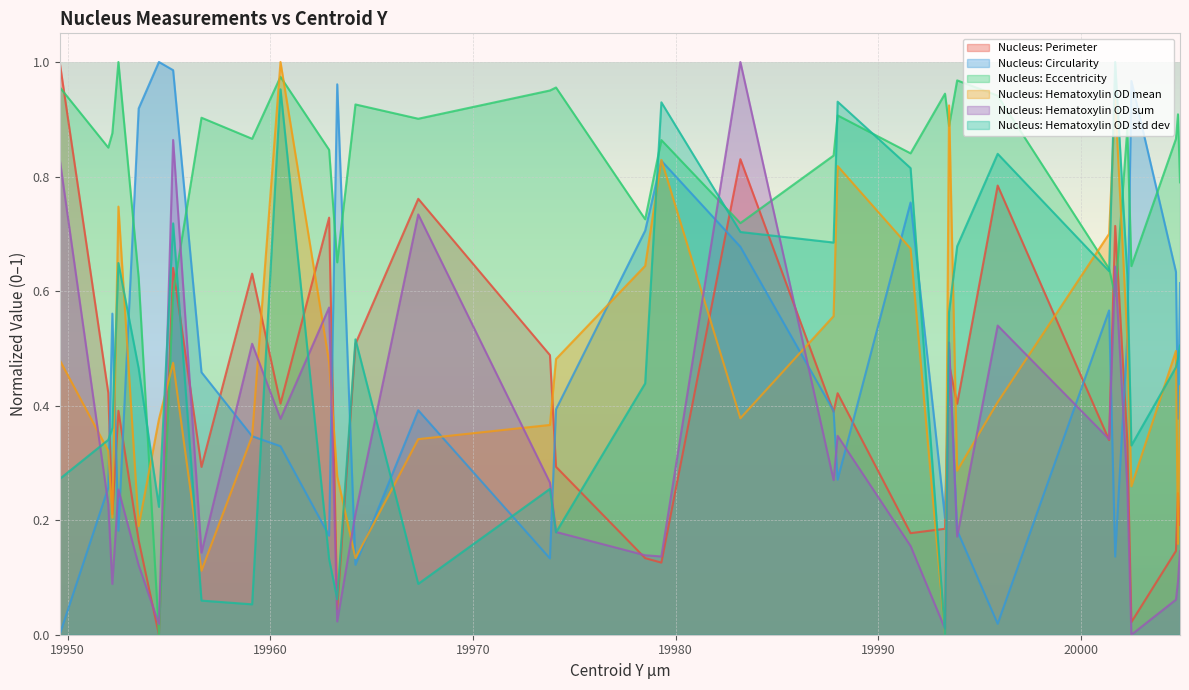

Which has a higher value, 19960.5 or 19953.5?

19960.5